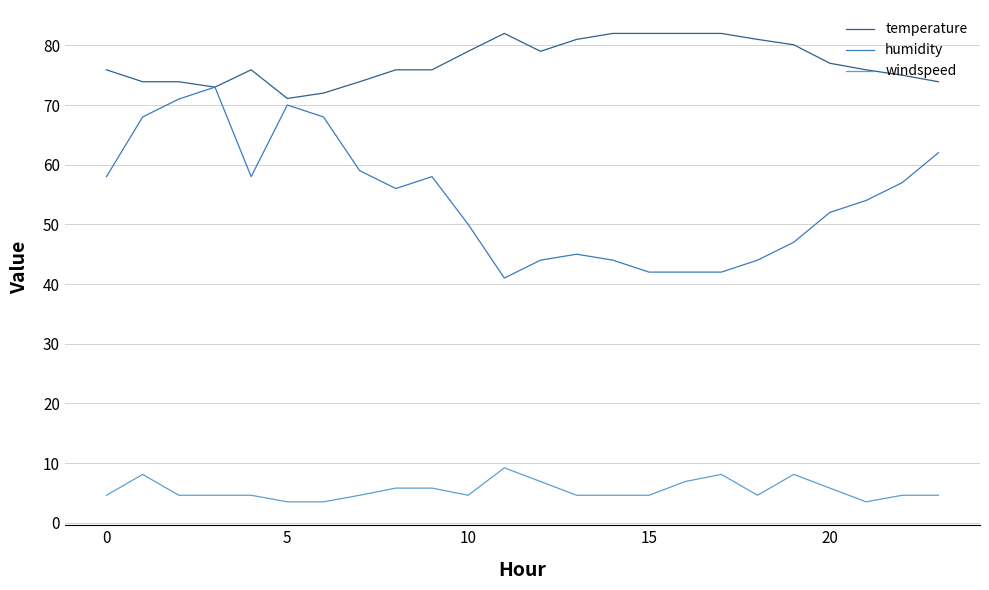

True or false: windspeed has more than 2 points higher than both neighbors.

True